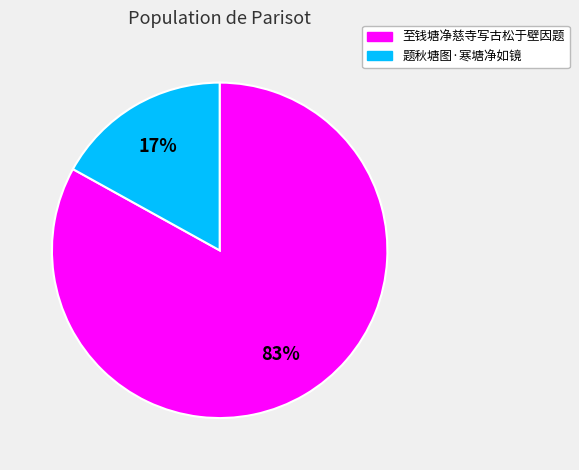

The 题秋塘图·寒塘净如镜 slice represents 17% of the pie. True or false?

True